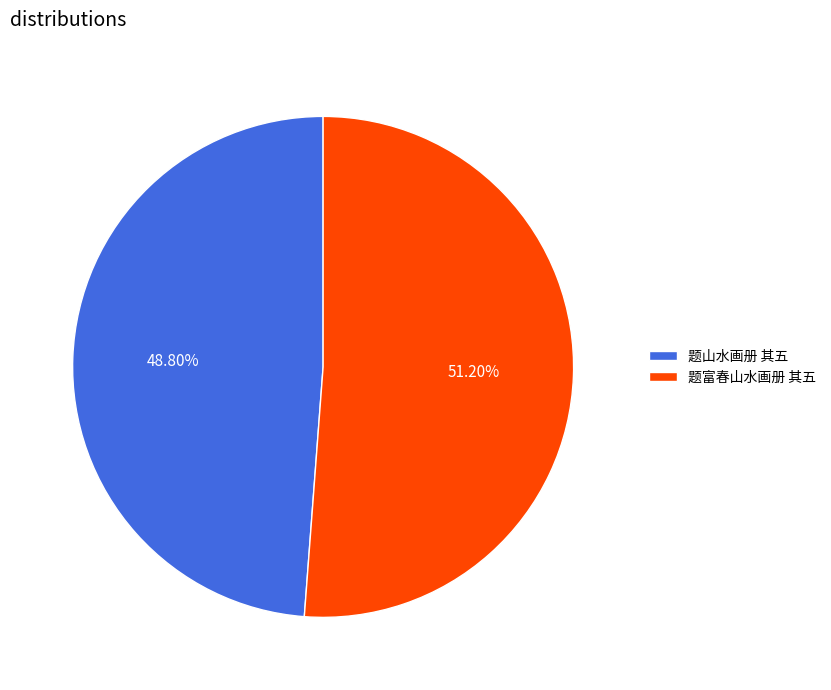

How many segments does this pie chart have?

2